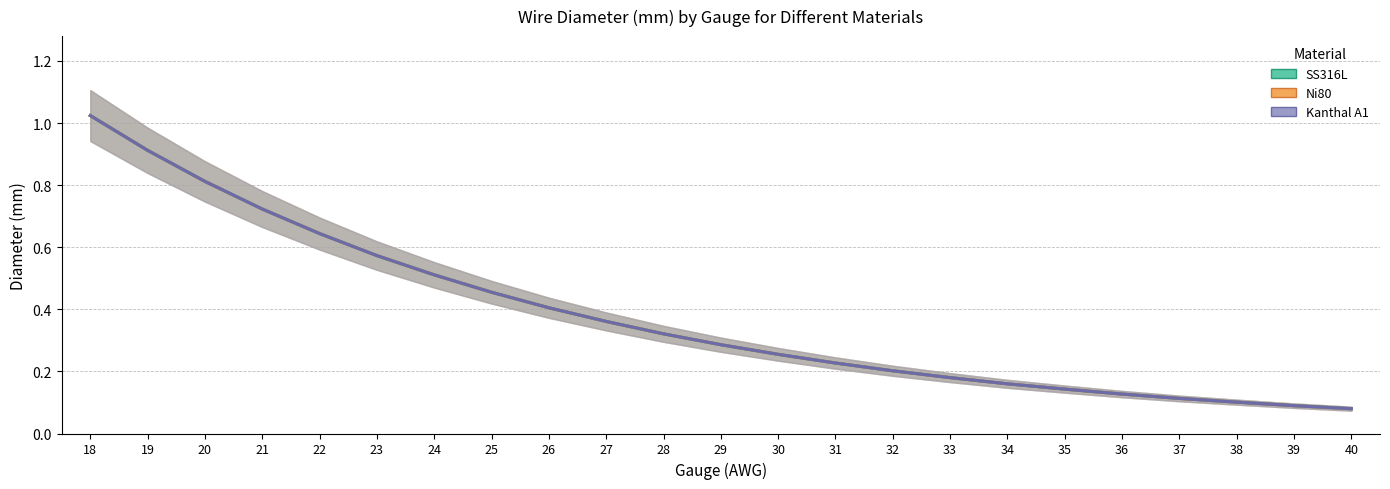

Does the chart display data point markers on the line(s)?

No